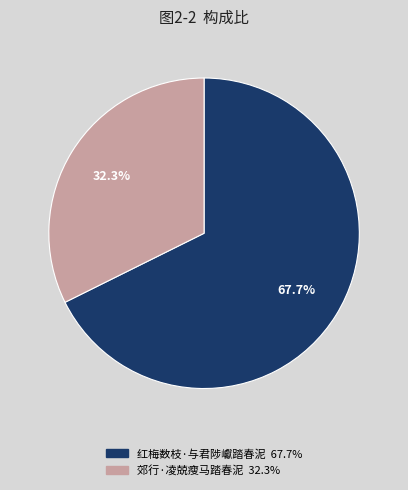

What is the ratio of the value at 红梅数枝·与君陟巘踏春泥 to the value at 郊行·凌兢瘦马踏春泥?

2.1